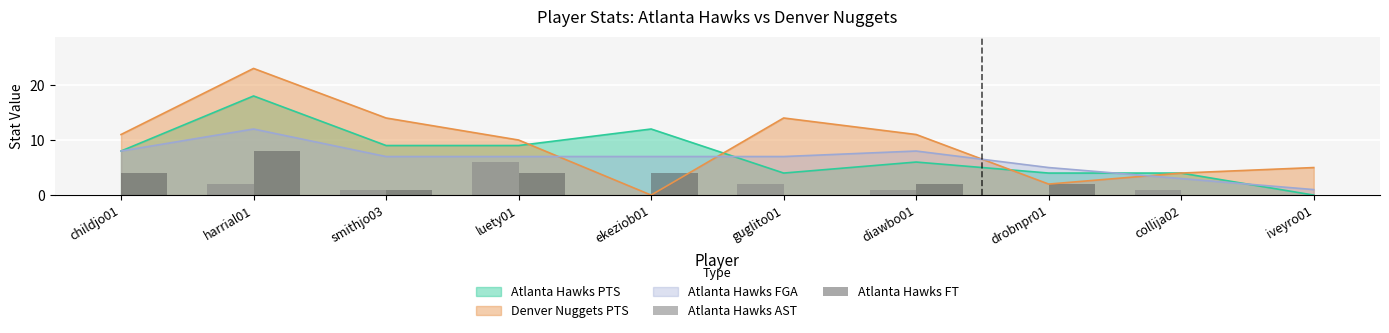

What position from the left is drobnpr01?

8